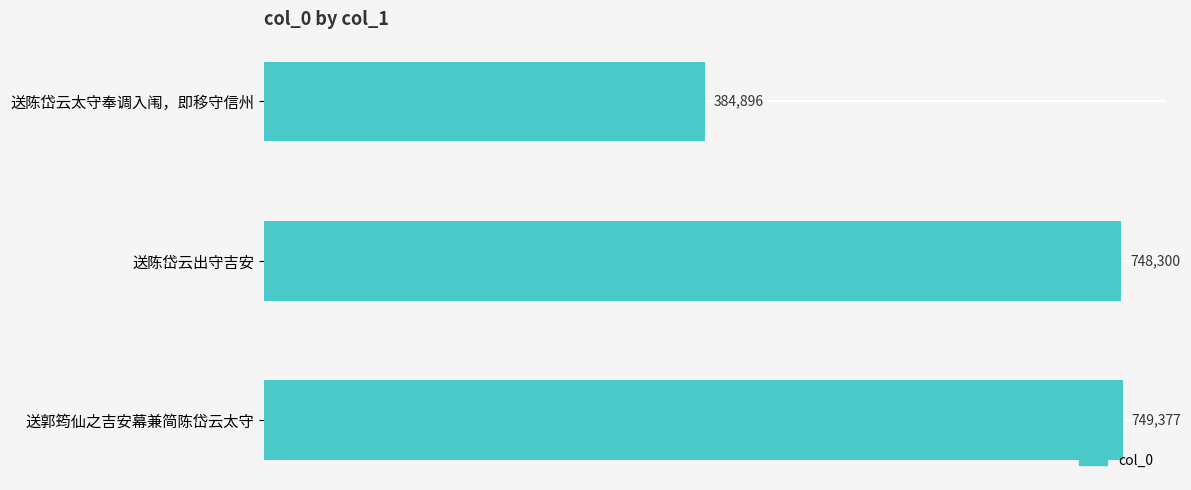

Are the bars grouped side by side (vs. stacked)?

No